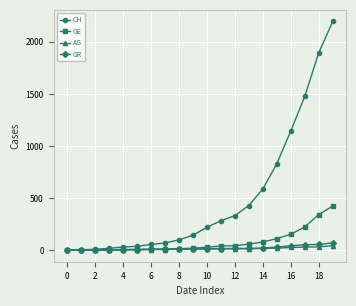

Which series has the largest total across all categories?

CH